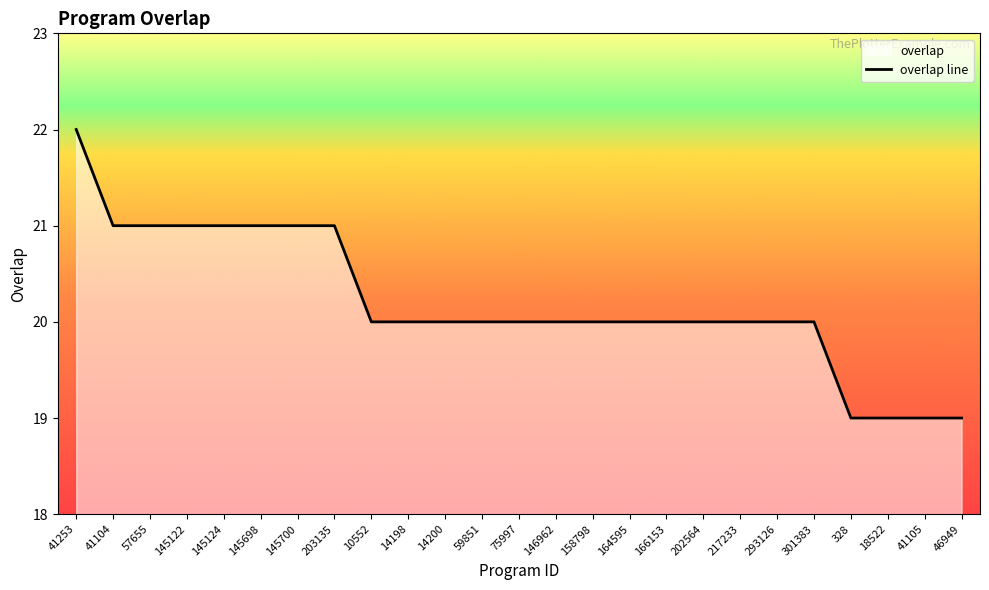

What is the ratio of the value at 145700 to the value at 75997?

1.1